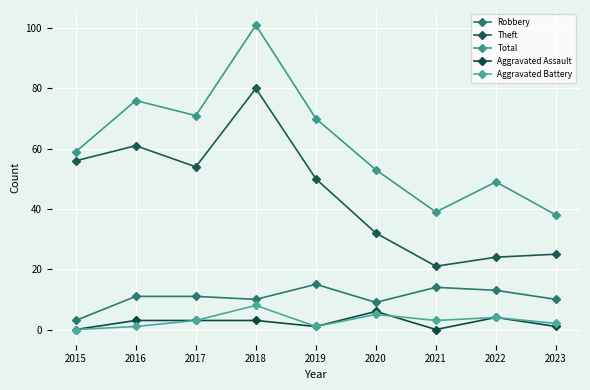

Is the value of Theft at 2022 greater than the value of Total at 2022?

No